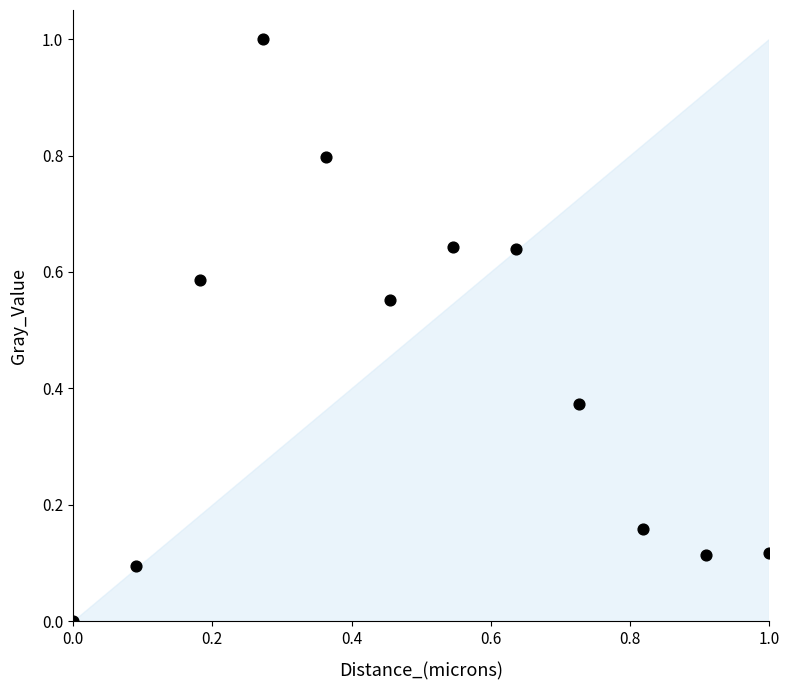

What is the average X value?

0.5